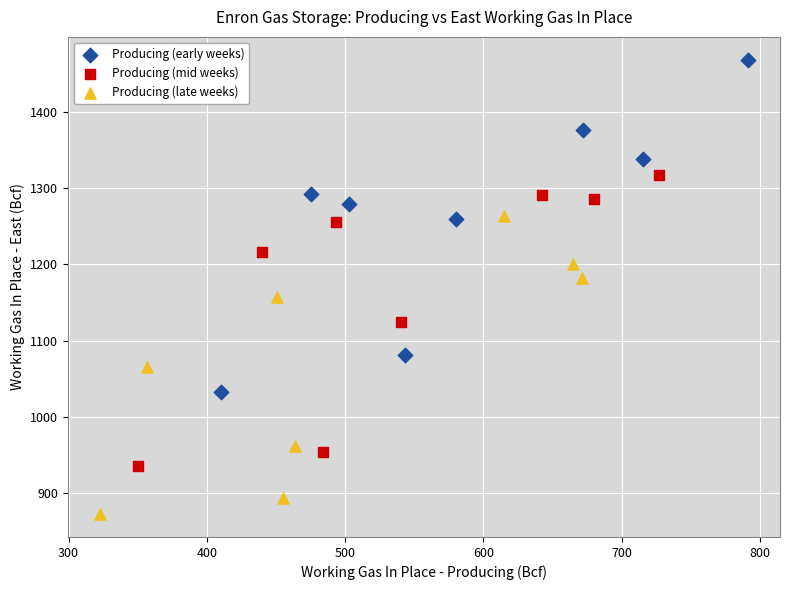

Which series reaches the minimum Y coordinate?

Producing (late weeks)